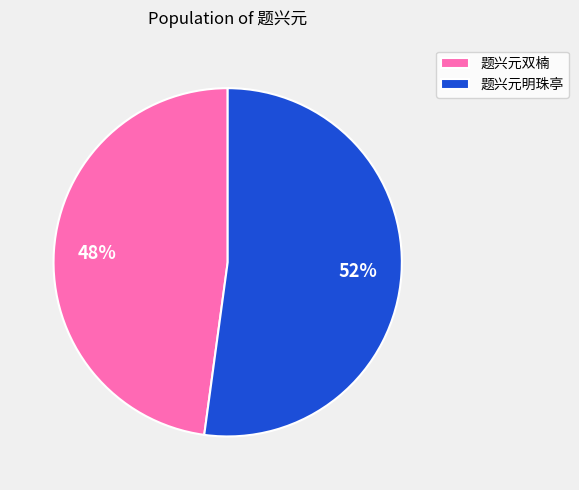

To the nearest percent, what is the combined percentage of 题兴元双楠 and 题兴元明珠亭?

100%